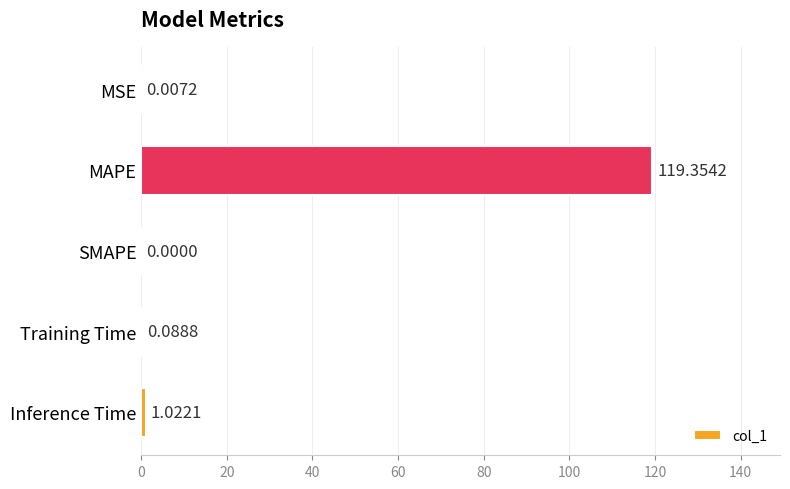

What is the change in value from MSE to MAPE?

+119.3